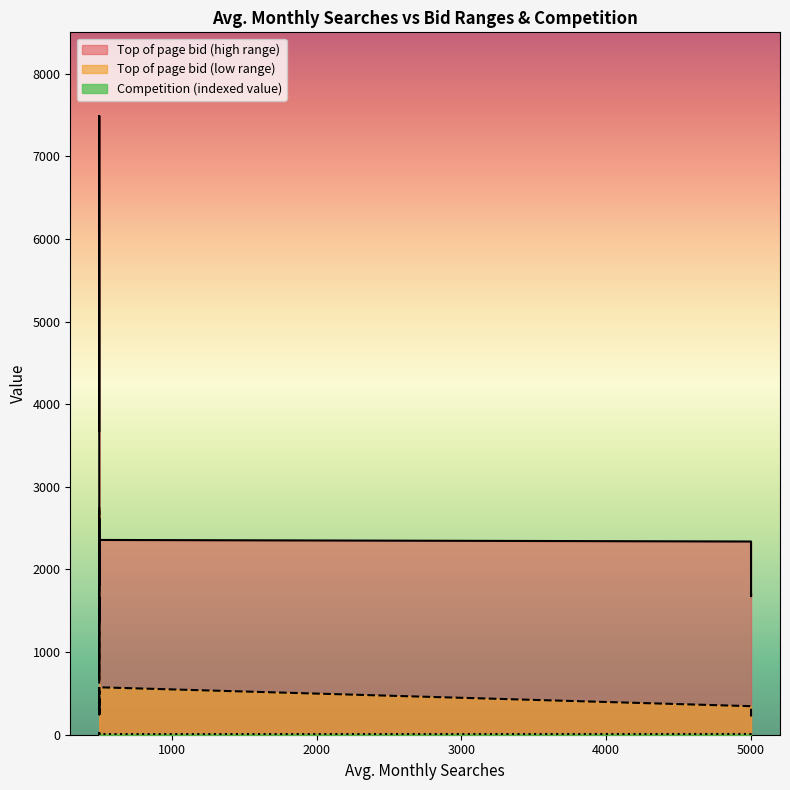

Where is Competition (indexed value) nearest to the value 12?

5000